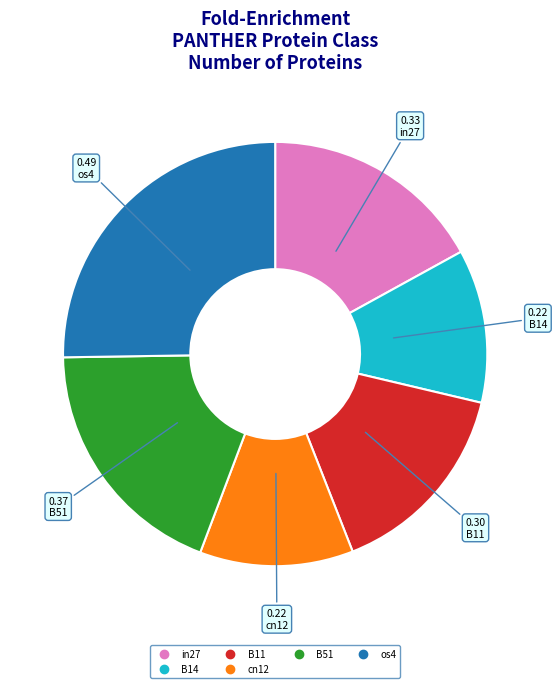

Is there a majority slice in this chart?

No